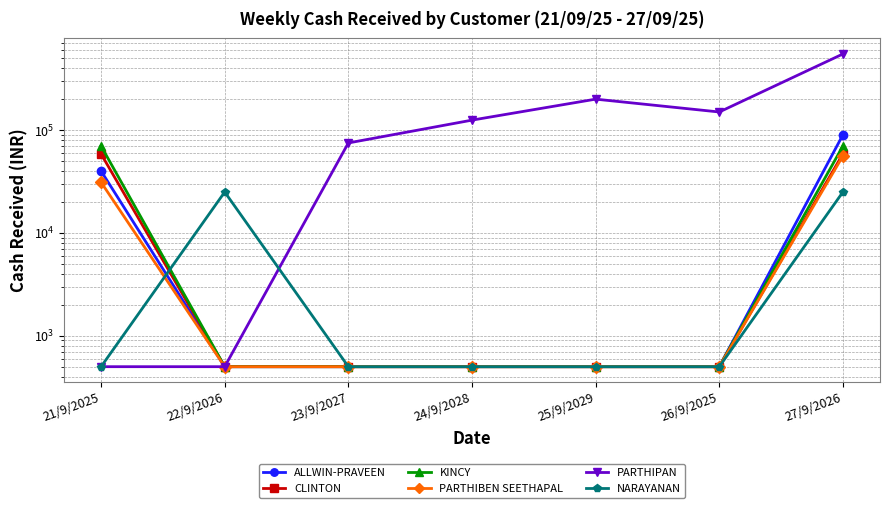

Does the chart have visible grid lines?

Yes